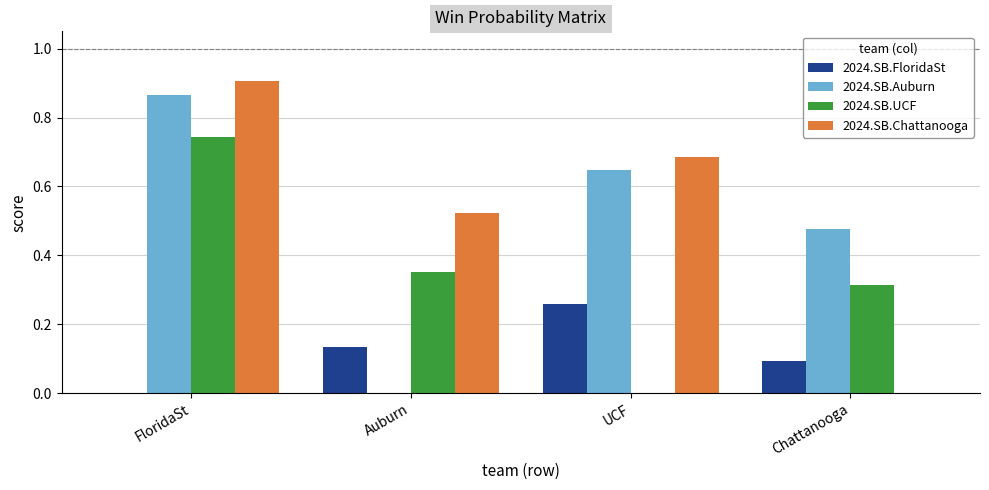

At which label does 2024.SB.FloridaSt reach its peak?

UCF